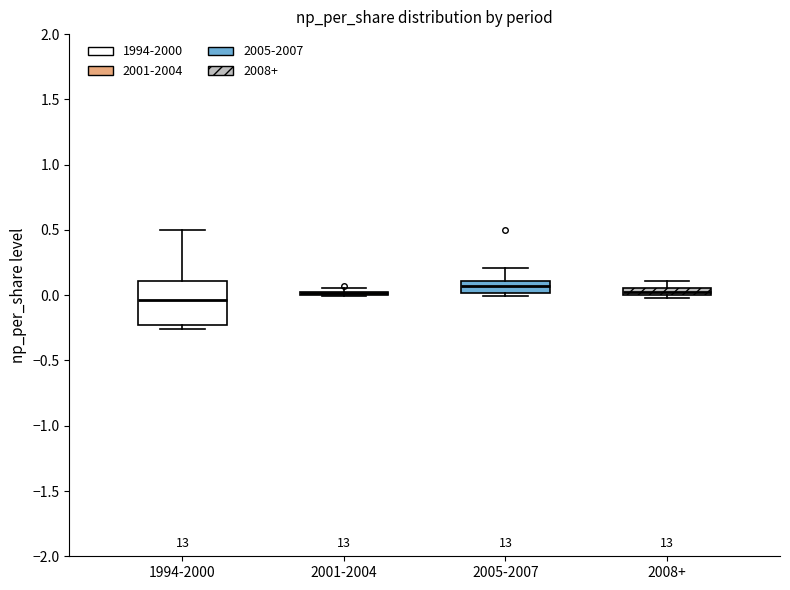

Where does the median line of the box for 1994-2000 sit on the y-axis? The values are not printed on the chart, so give them approximately, as read against the axis.

-0.05